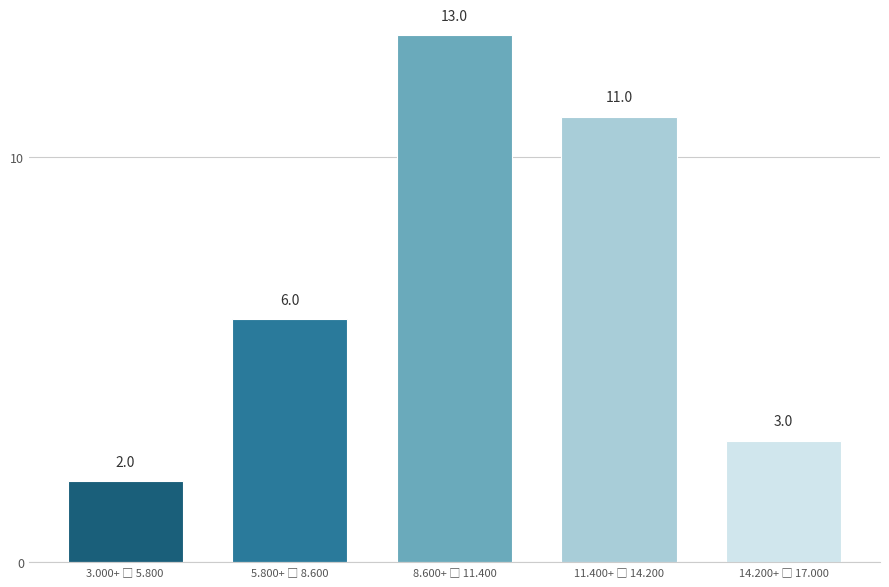

Reading left to right, what are all the values shown in this chart?

2	6	13	11	3